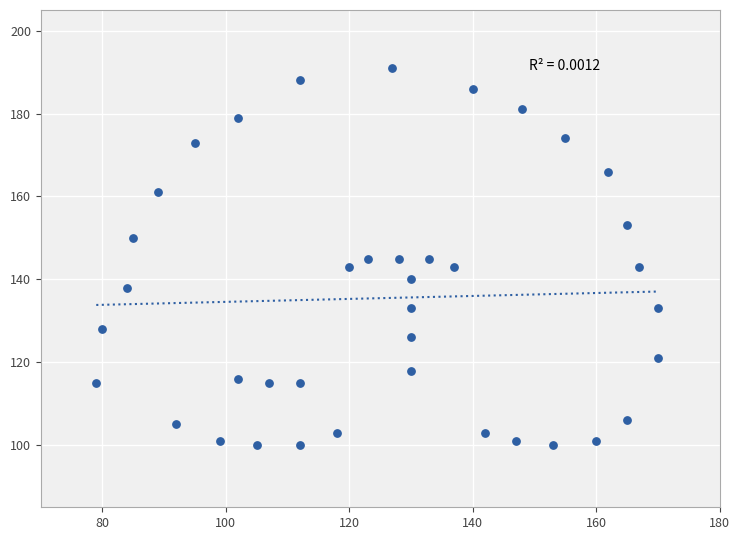

What is the range of X values (max minus min)?

91